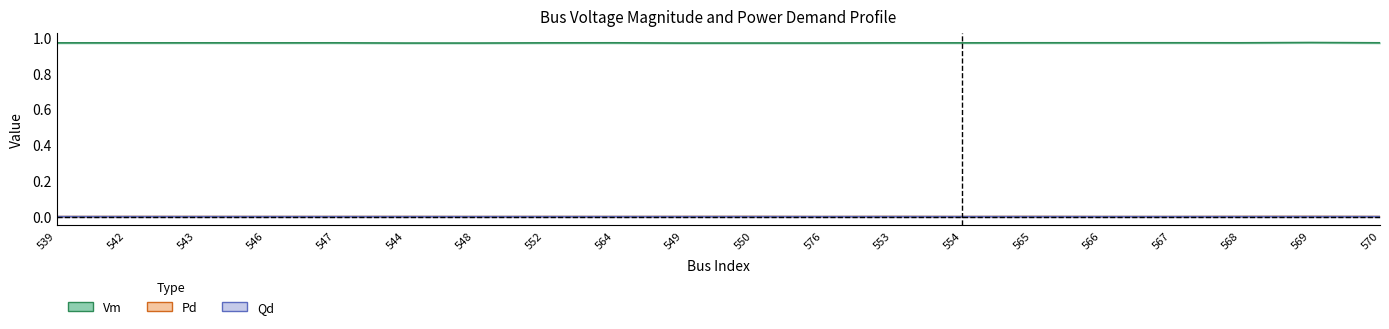

In Vm, how many points are higher than both neighbors (excluding endpoints)?

6